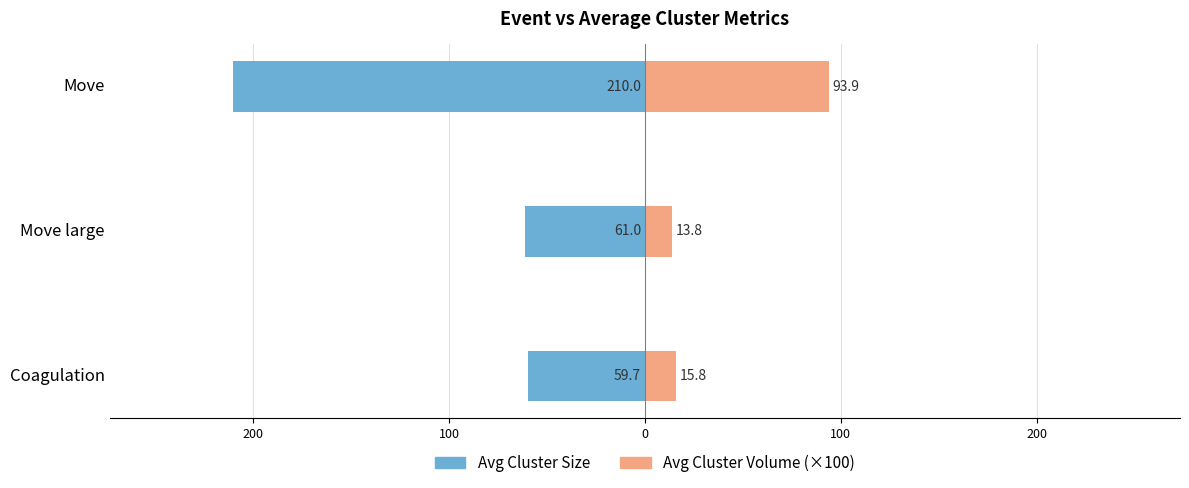

Reading right to left, extract all data points from this chart.

Avg Cluster Size: -210.0	-61.0	-59.7
Avg Cluster Volume (×100): 93.9	13.8	15.8